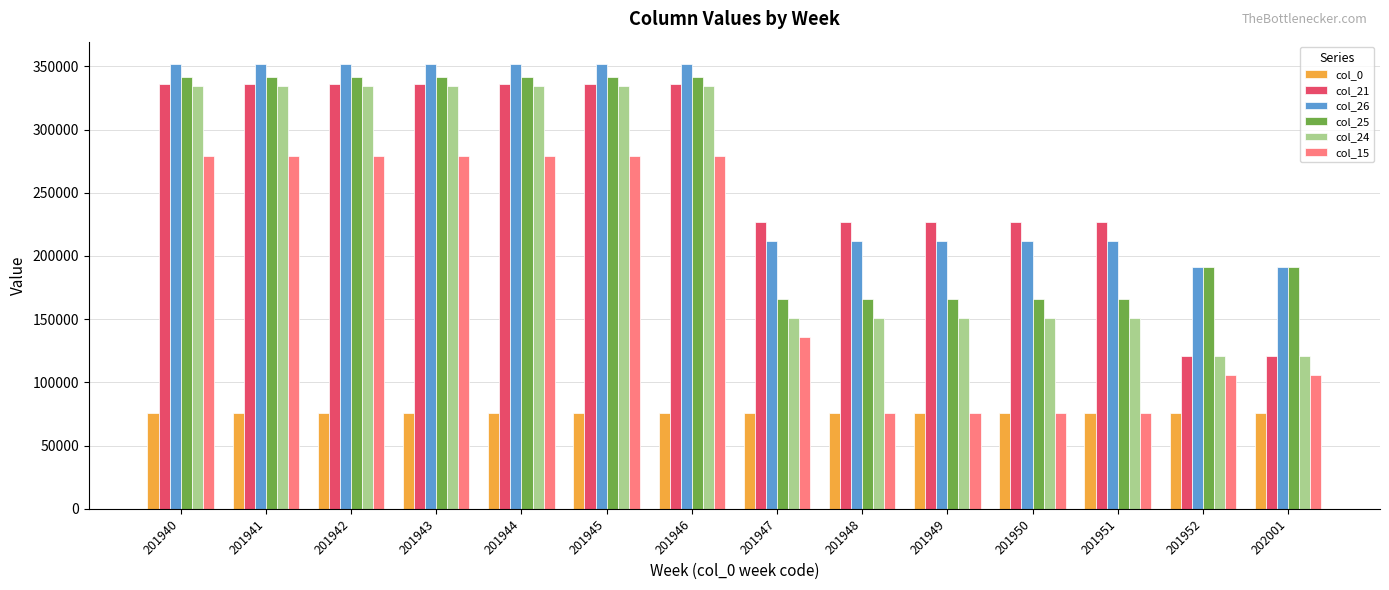

What is the value of the col_26 bar at the 4th from the left?

351900